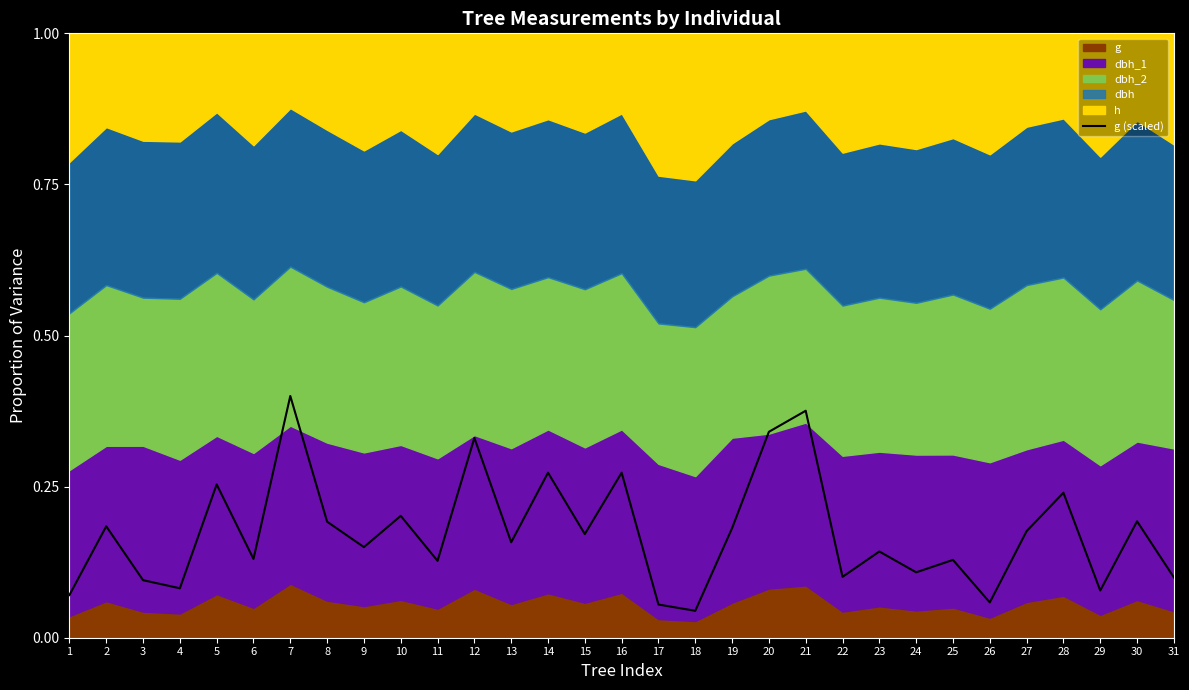

How many lines are shown in the chart?

1